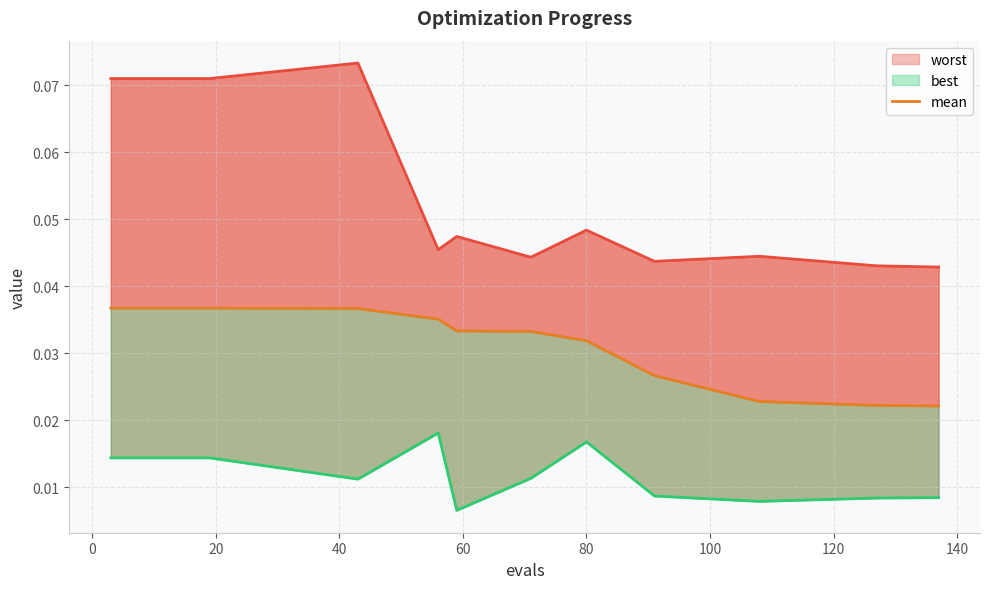

Rank the series at 80 from highest to lowest value.

worst, mean, best